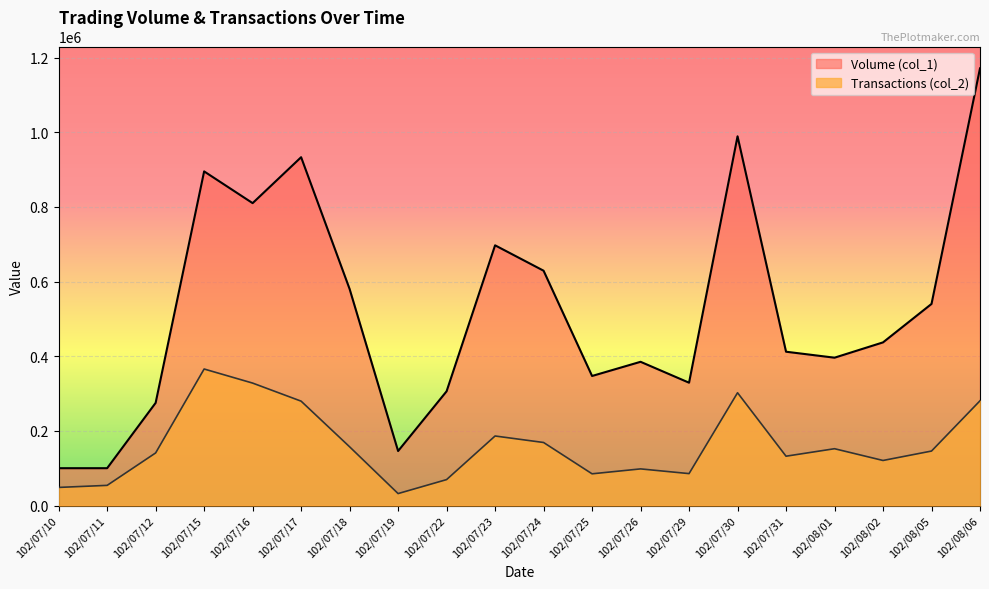

Between 102/07/19 and 102/07/17, which is larger?

102/07/17